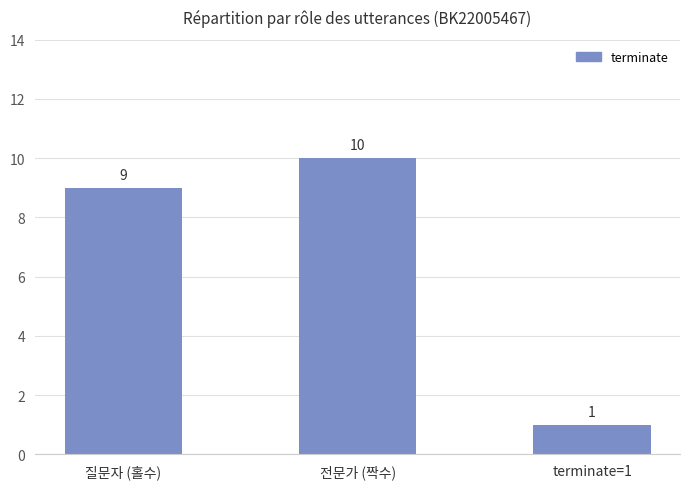

True or false: the data shows 10 at 전문가 (짝수).

True